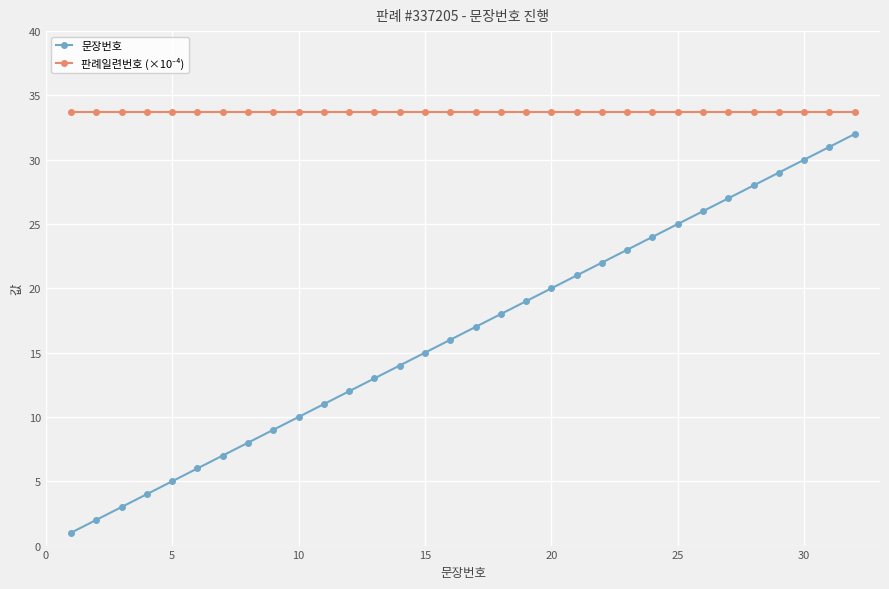

Which series has the widest spread of values?

문장번호